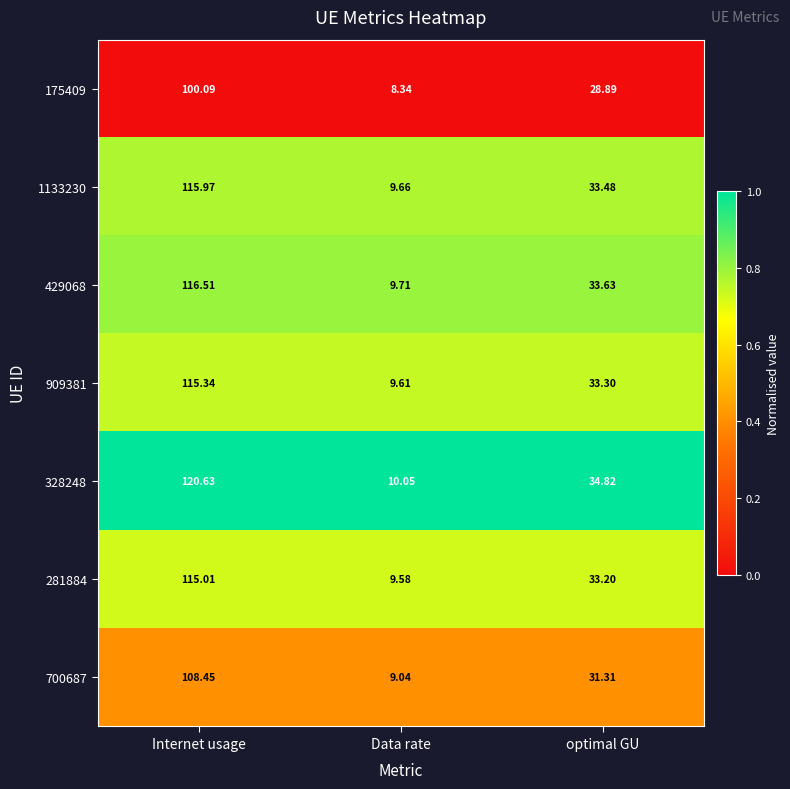

At which category does the chart reach its peak across all series?

Internet usage